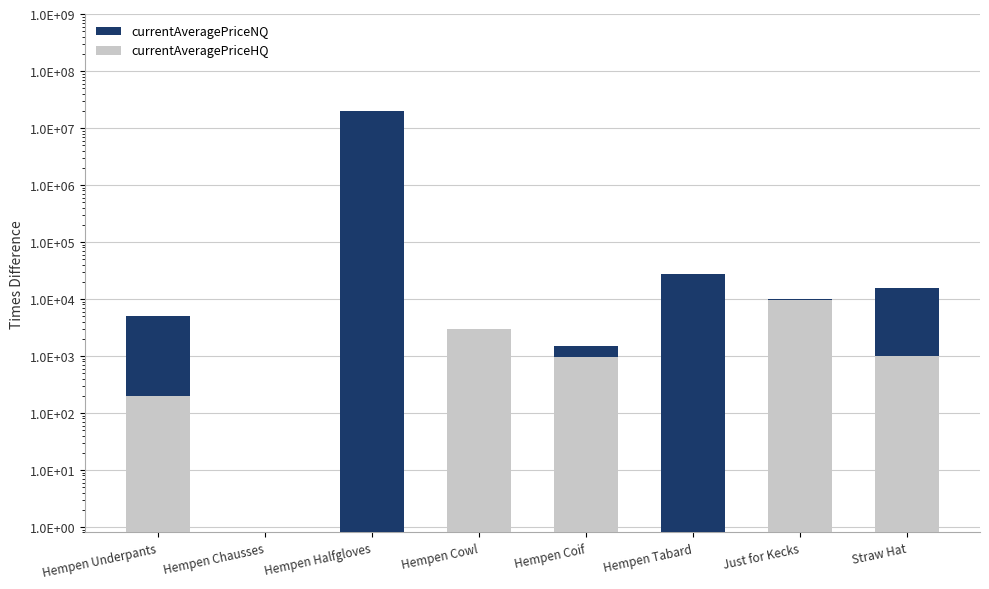

What is the value of the currentAveragePriceNQ bar at the 6th from the left?

27500.0